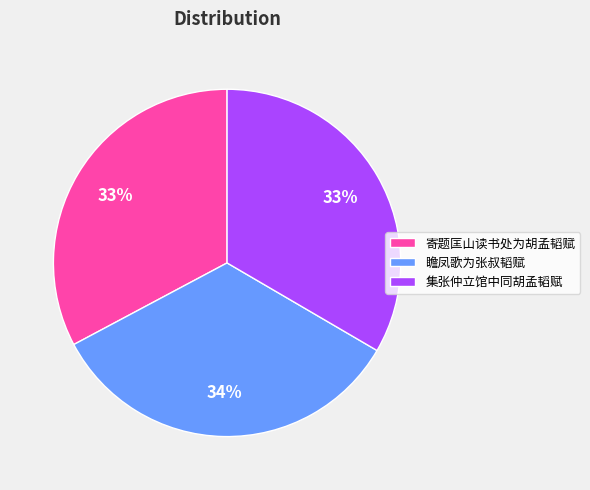

To the nearest percent, what is the average slice percentage?

33%